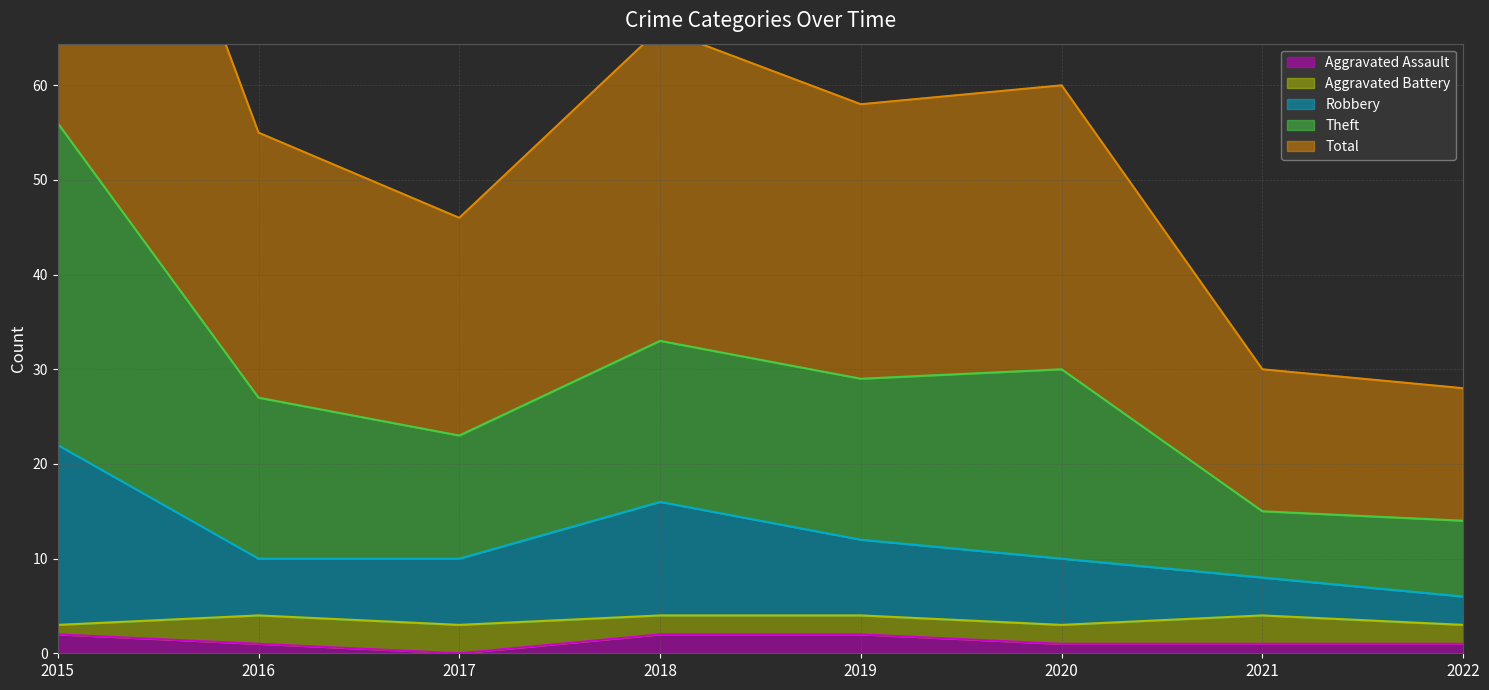

Does the chart have visible grid lines?

Yes